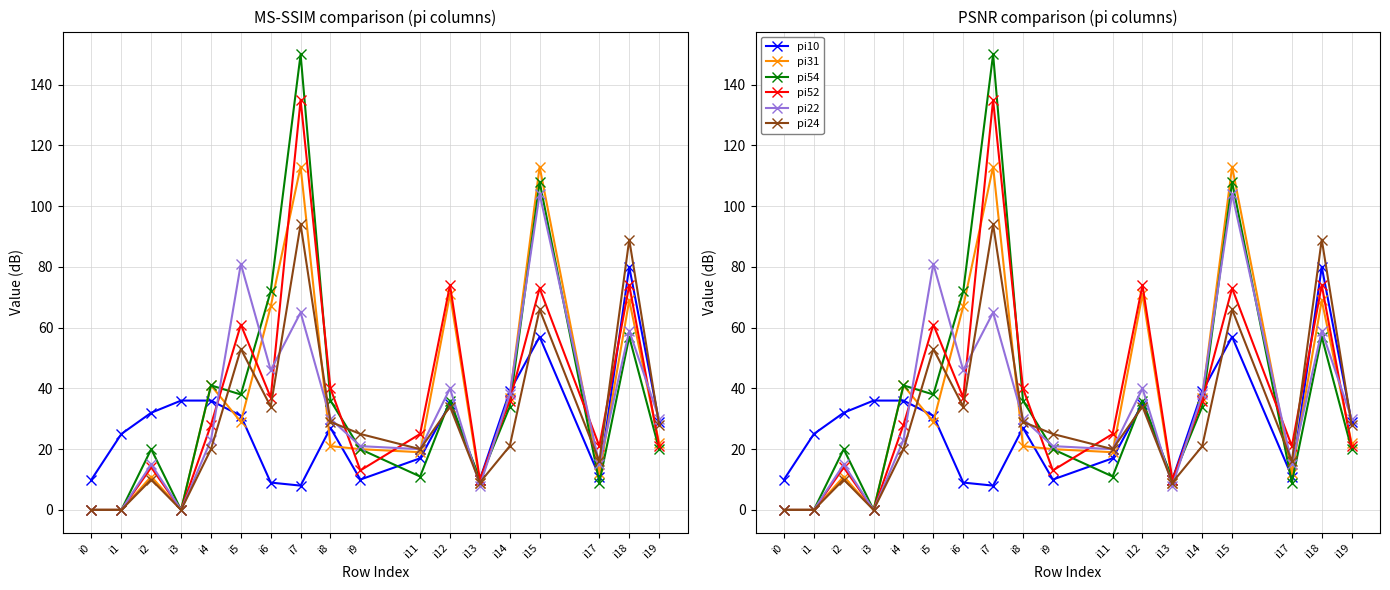

What is the sum of all pi22 values?

595